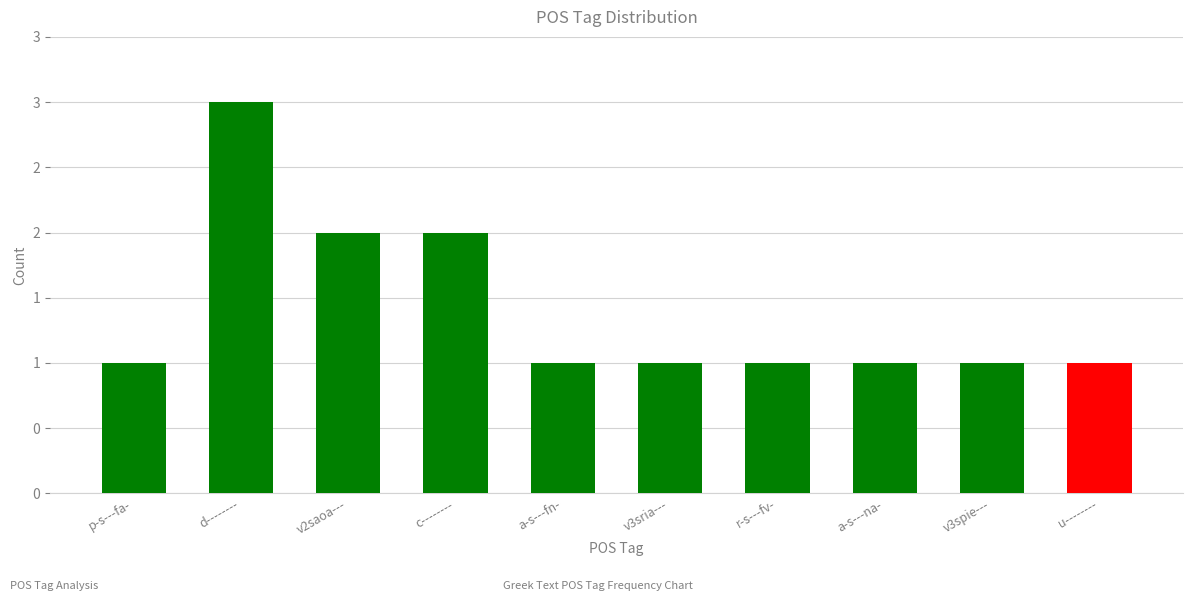

Does the chart contain any negative values?

No